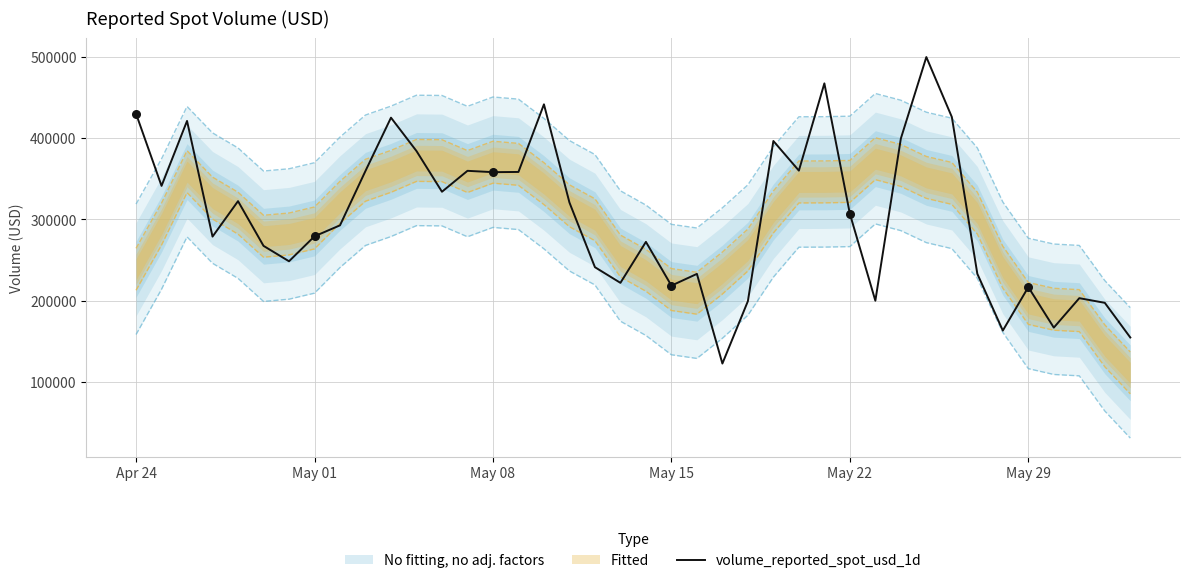

The value of volume_reported_spot_usd_1d at May 01 is 279288.7. True or false?

True